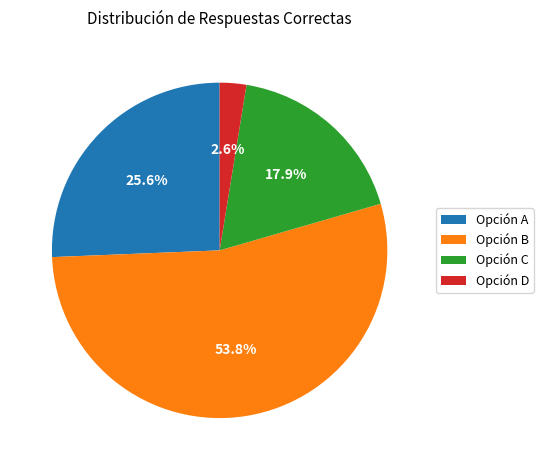

Approximately how many times larger is the value at Opción D compared to Opción C?

0.1